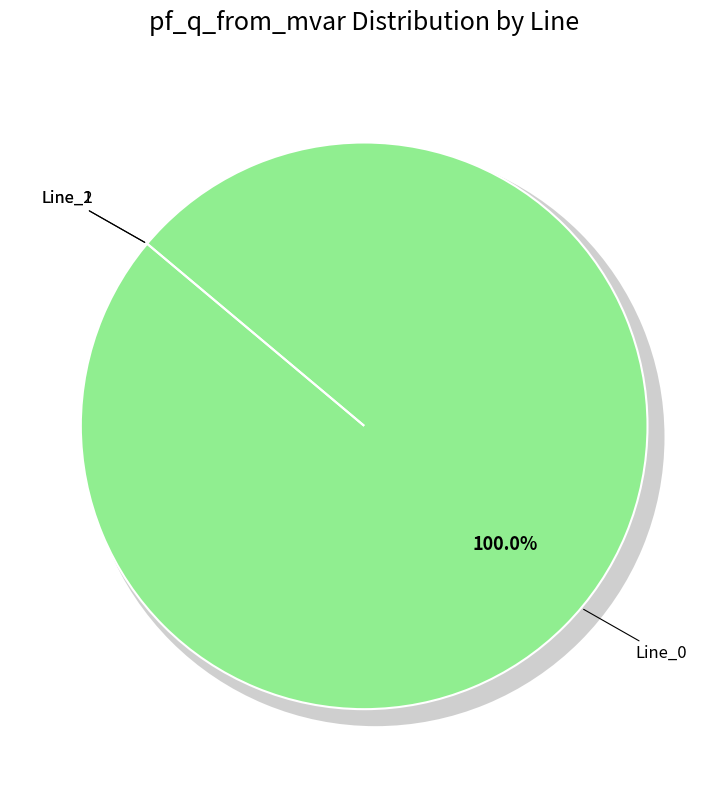

Is it true that Line_1 is 0% of the pie?

True